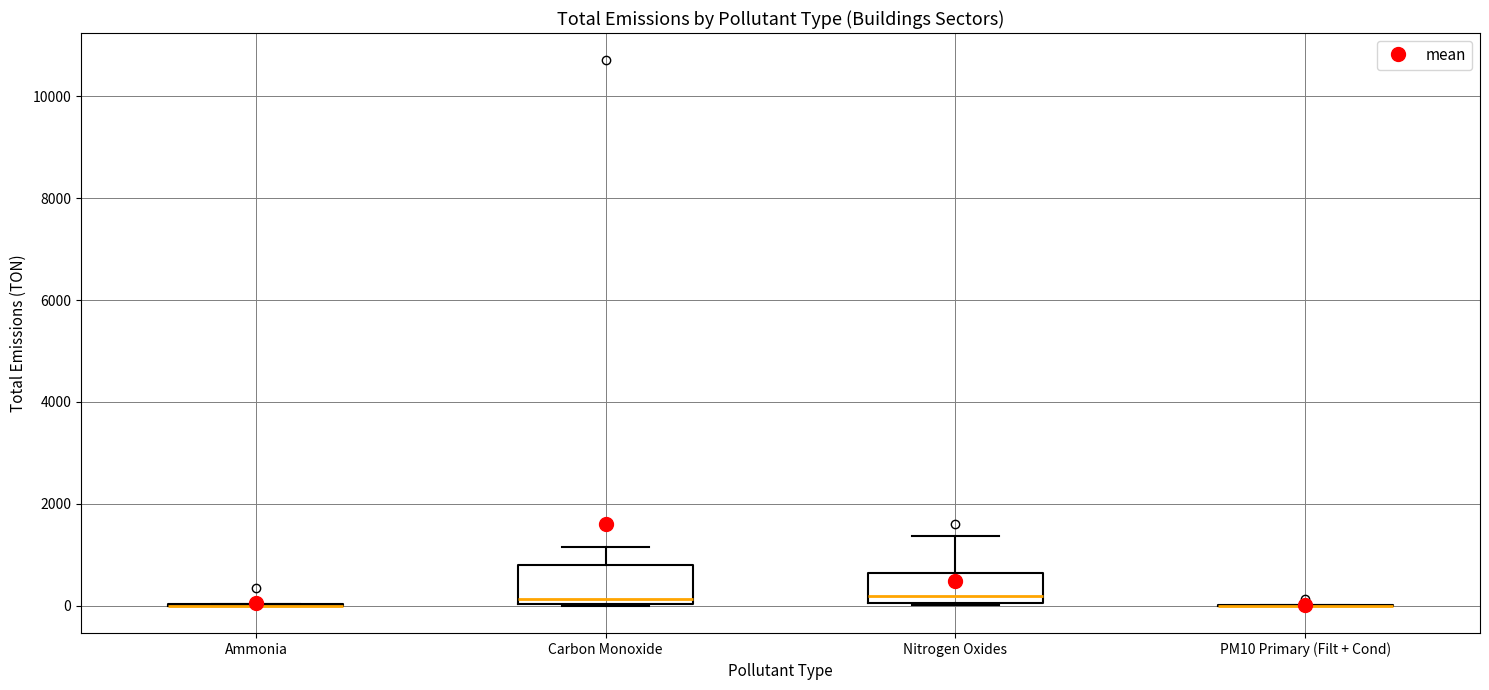

Reading left to right, transcribe this box plot: for each box, give where its median line is, the range the box spans, and where its two whiskers end, as read against the y-axis. The values are not printed on the chart, so give them approximately, as read against the axis.

Ammonia: box collapsed to a line at 0, whiskers 0 to 0
Carbon Monoxide: median 200, box 0 to 800, whiskers 0 to 1200
Nitrogen Oxides: median 200, box 0 to 600, whiskers 0 to 1400
PM10 Primary (Filt + Cond): box collapsed to a line at 0, whiskers 0 to 0